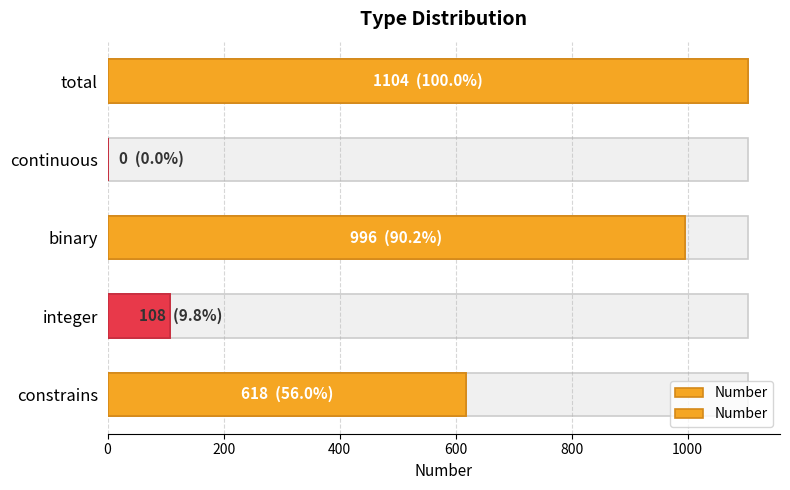

Reading right to left, extract all data points from this chart.

618	108	996	0	1104